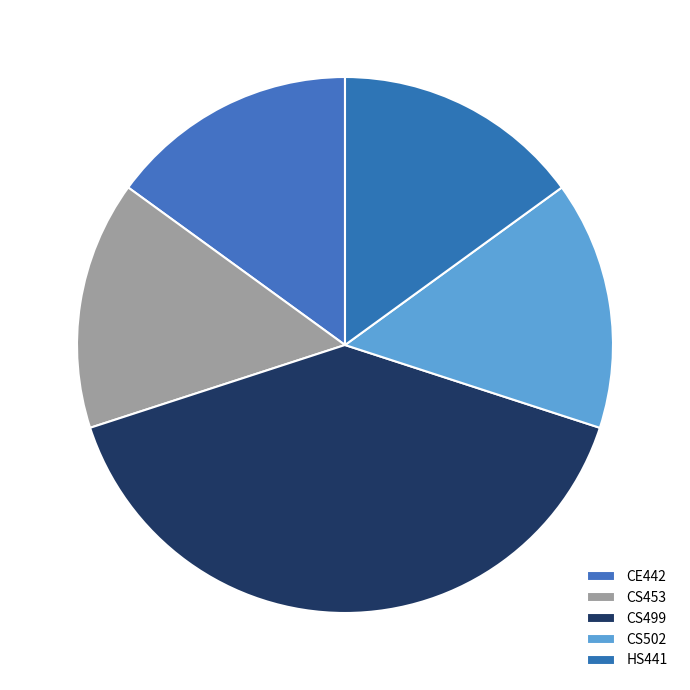

Which category has the smallest portion of the pie?

CE442